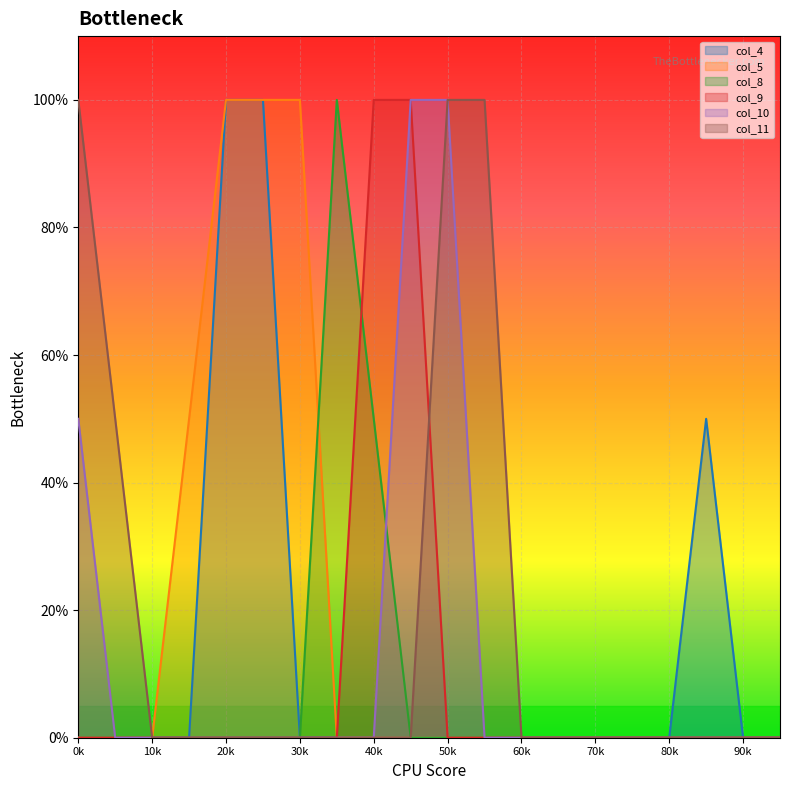

What are all the series names shown in the legend?

col_4, col_5, col_8, col_9, col_10, col_11